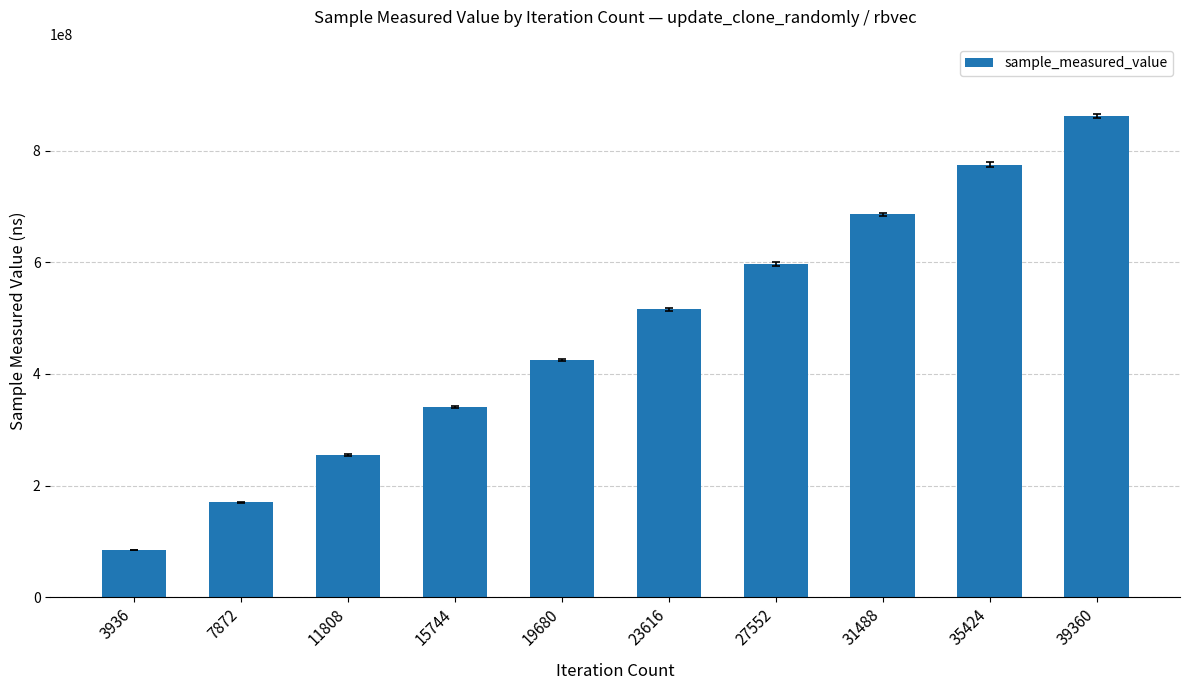

At which category does the chart reach its peak across all series?

39360